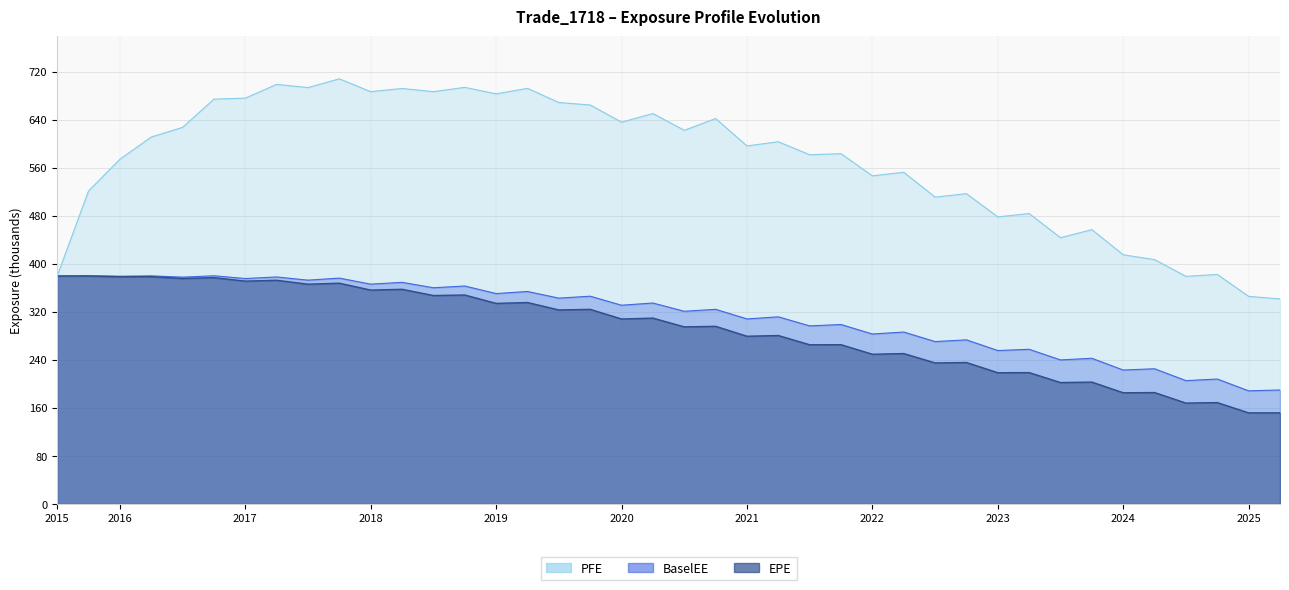

Rank the categories by PFE value from highest to lowest.

2017-10-31, 2017-04-28, 2018-10-31, 2017-07-31, 2019-04-30, 2018-04-30, 2018-07-31, 2018-01-31, 2019-01-31, 2017-01-31, 2016-10-31, 2019-07-31, 2019-10-31, 2020-04-30, 2020-10-30, 2020-01-31, 2016-07-29, 2020-07-31, 2016-04-29, 2021-04-30, 2021-01-29, 2021-10-29, 2021-07-30, 2016-01-29, 2022-04-29, 2022-01-31, 2015-10-30, 2022-10-31, 2022-07-29, 2023-04-28, 2023-01-31, 2023-10-31, 2023-07-31, 2024-01-31, 2024-04-30, 2024-10-31, 2015-07-31, 2024-07-31, 2025-01-31, 2025-04-30